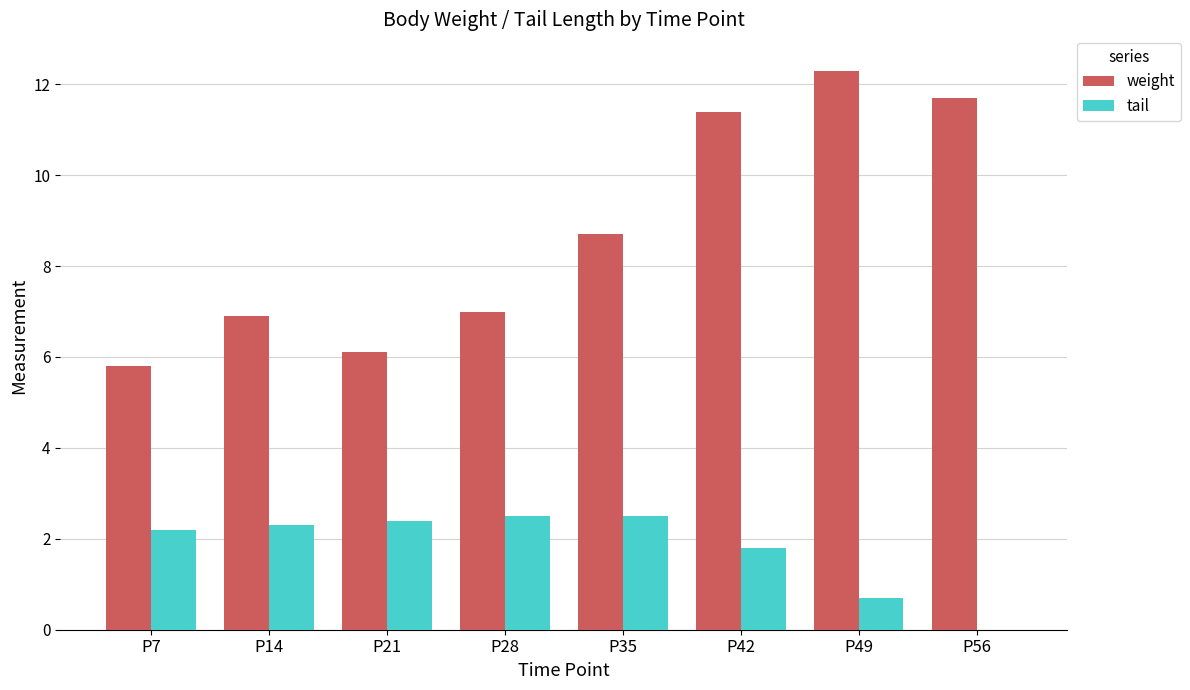

At which label does weight reach its peak?

P49